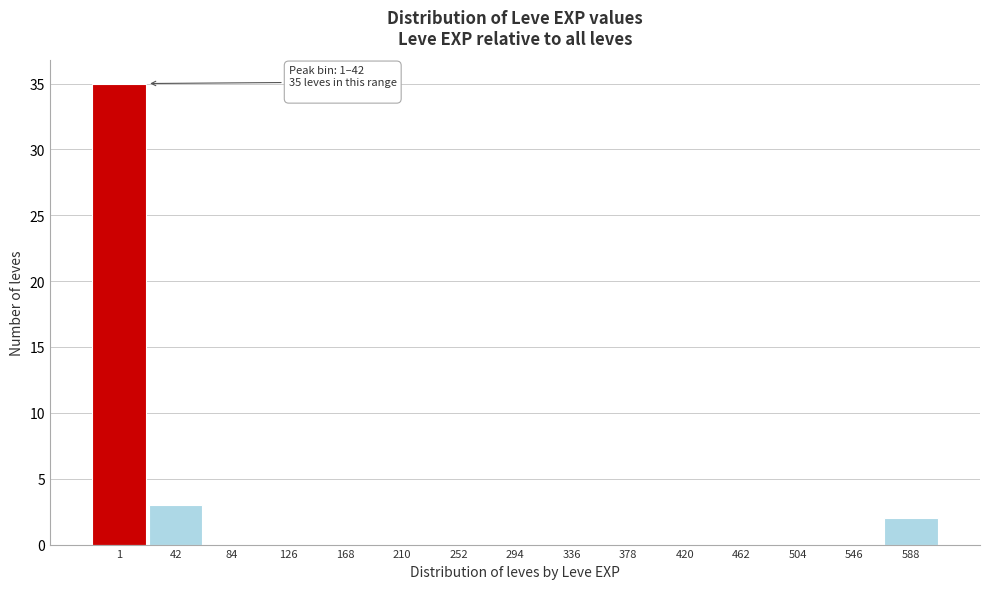

Reading left to right, list all the values displayed in this chart.

1=35	42=3	84=0	126=0	168=0	210=0	252=0	294=0	336=0	378=0	420=0	462=0	504=0	546=0	588=2